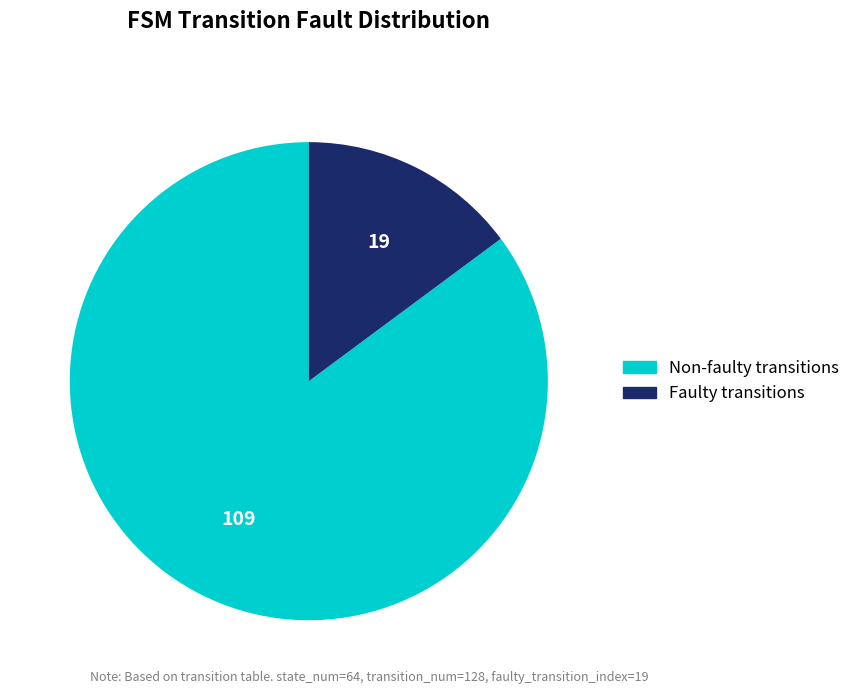

Count the number of slices in the pie.

2